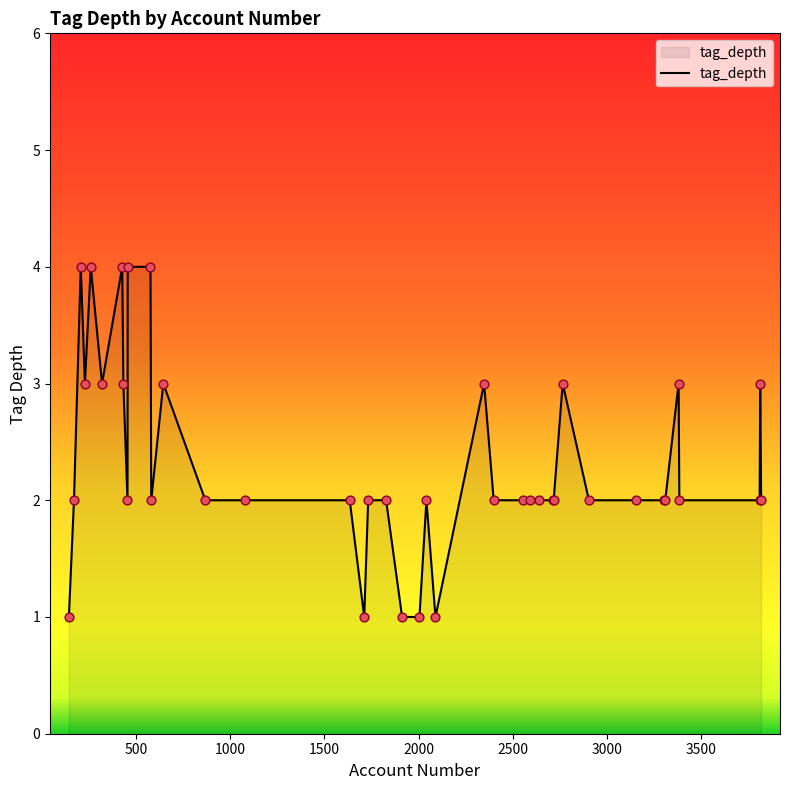

What is the greatest value displayed?

4